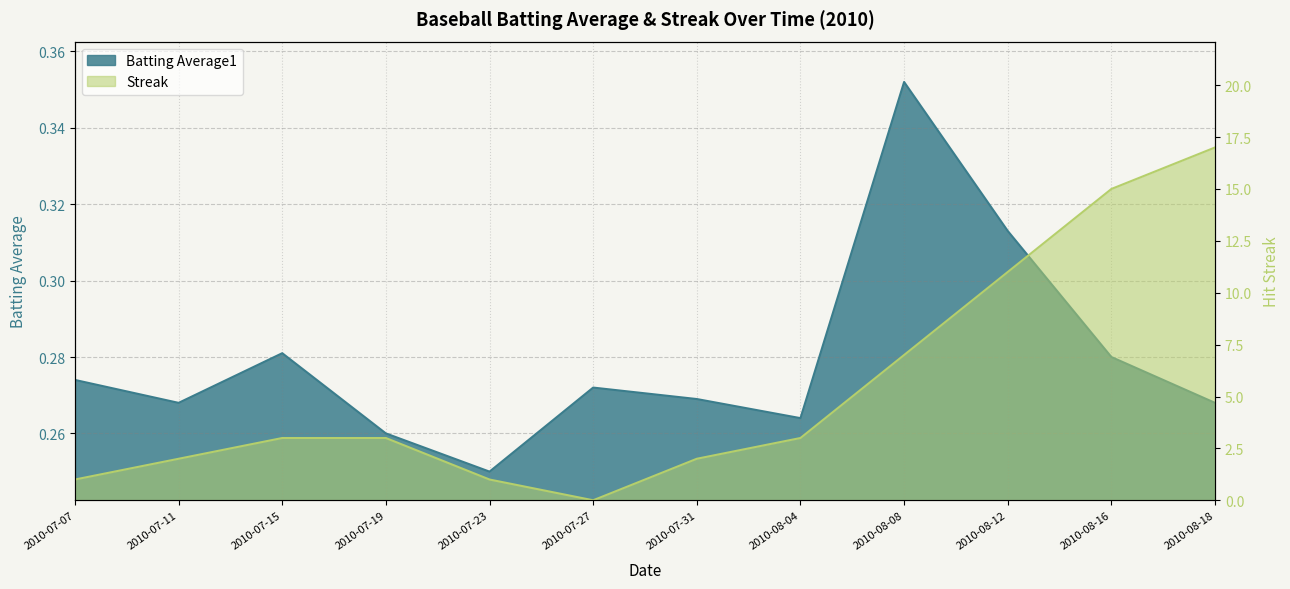

In Streak, how many points are lower than both neighbors (excluding endpoints)?

1